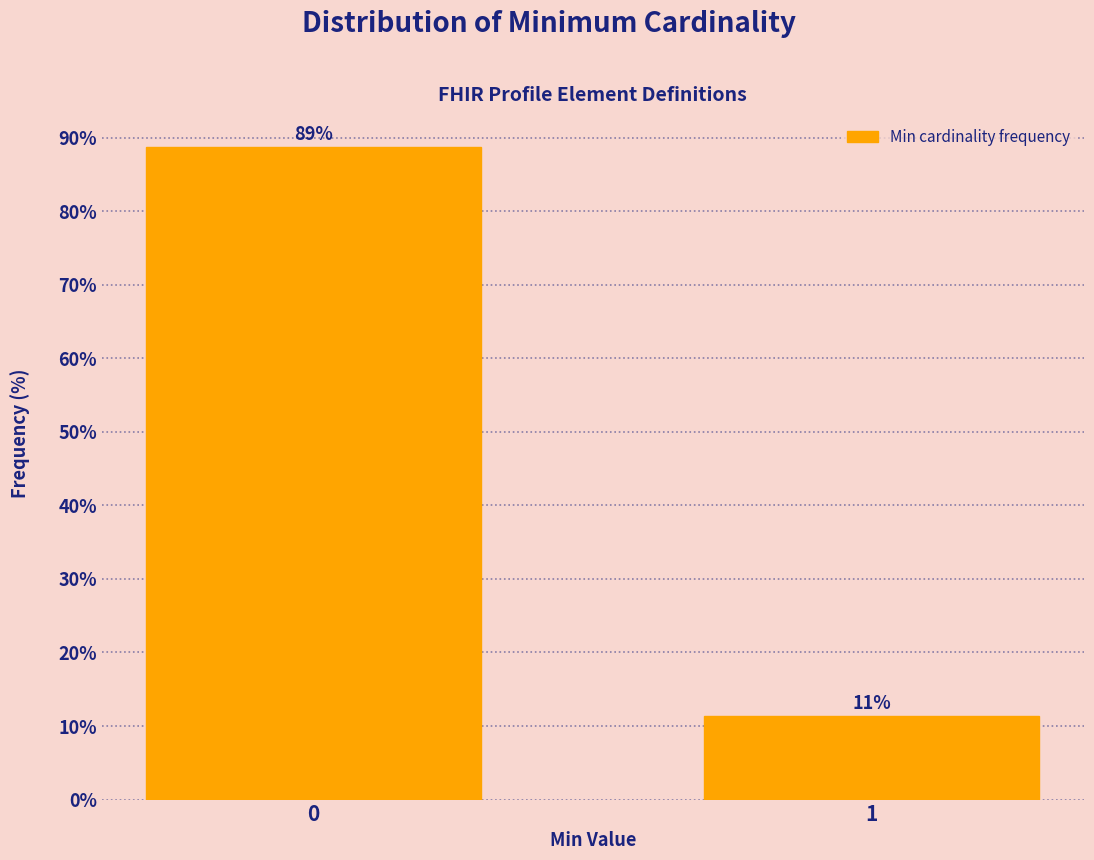

The value at 0 is 88.7. True or false?

True